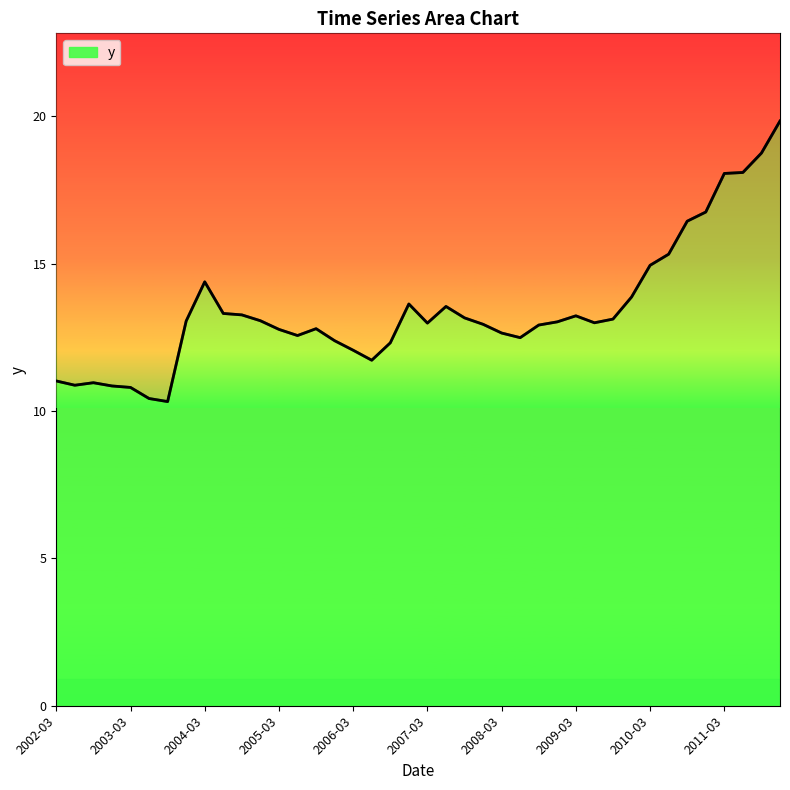

What is the average value?

13.4